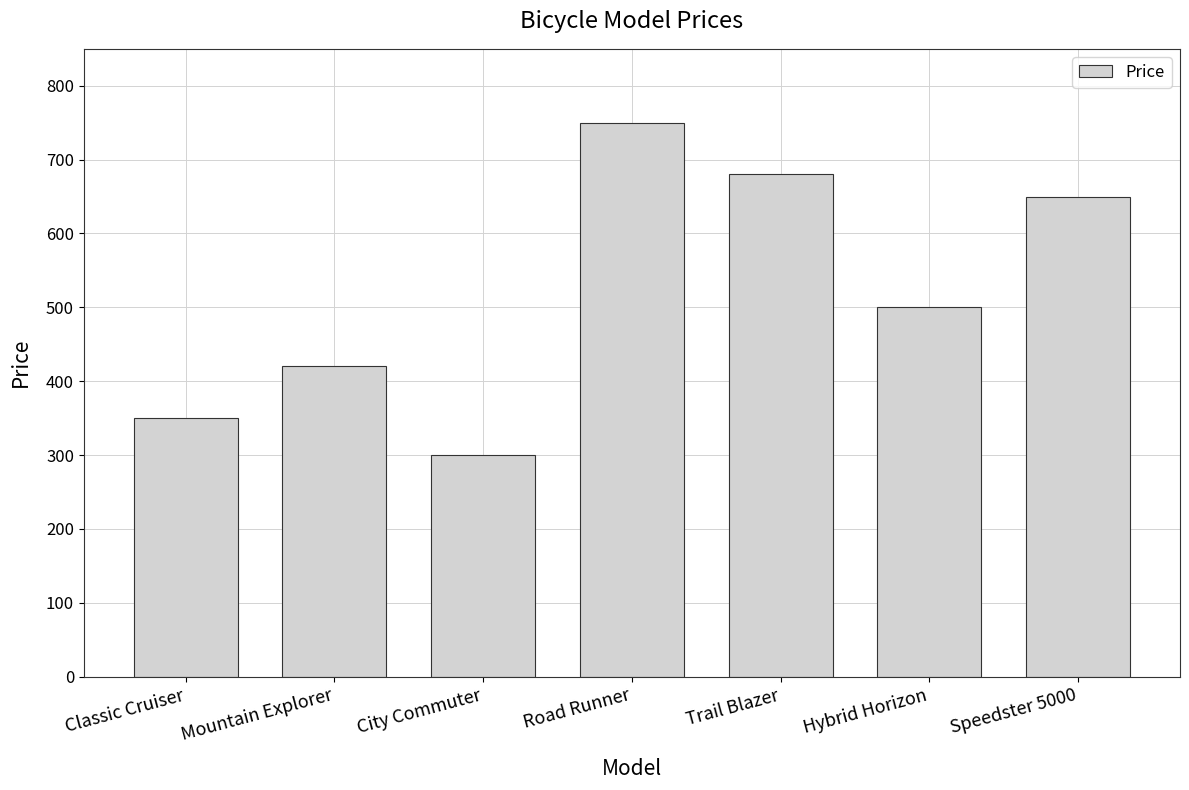

How many values are below 500?

3